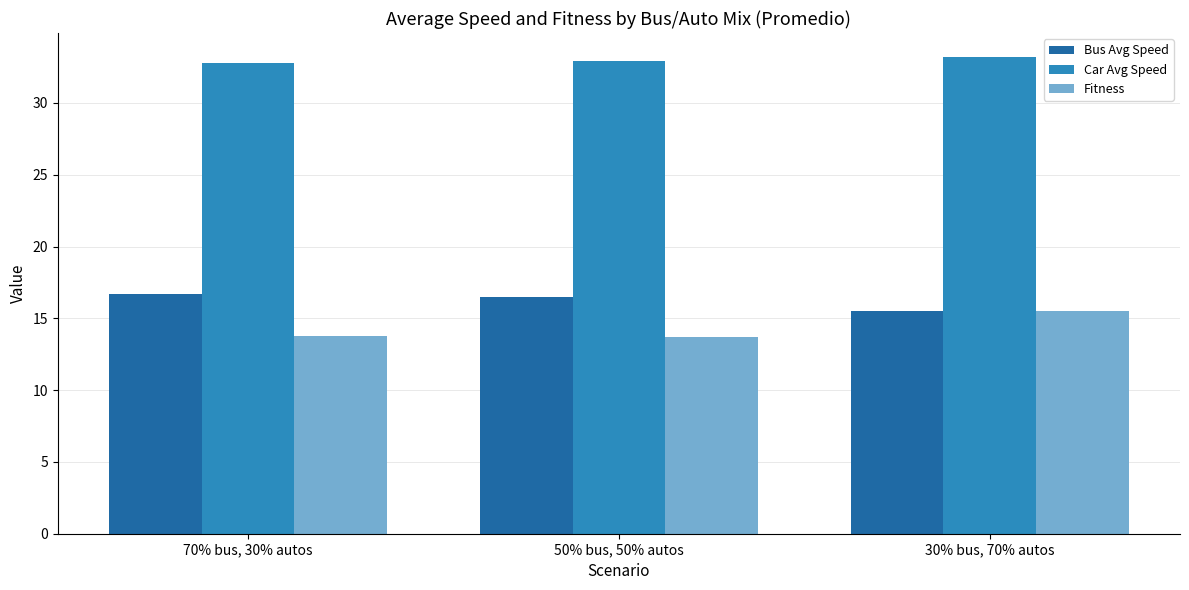

True or false: Bus Avg Speed has a value of 28.6 at 50% bus, 50% autos.

False